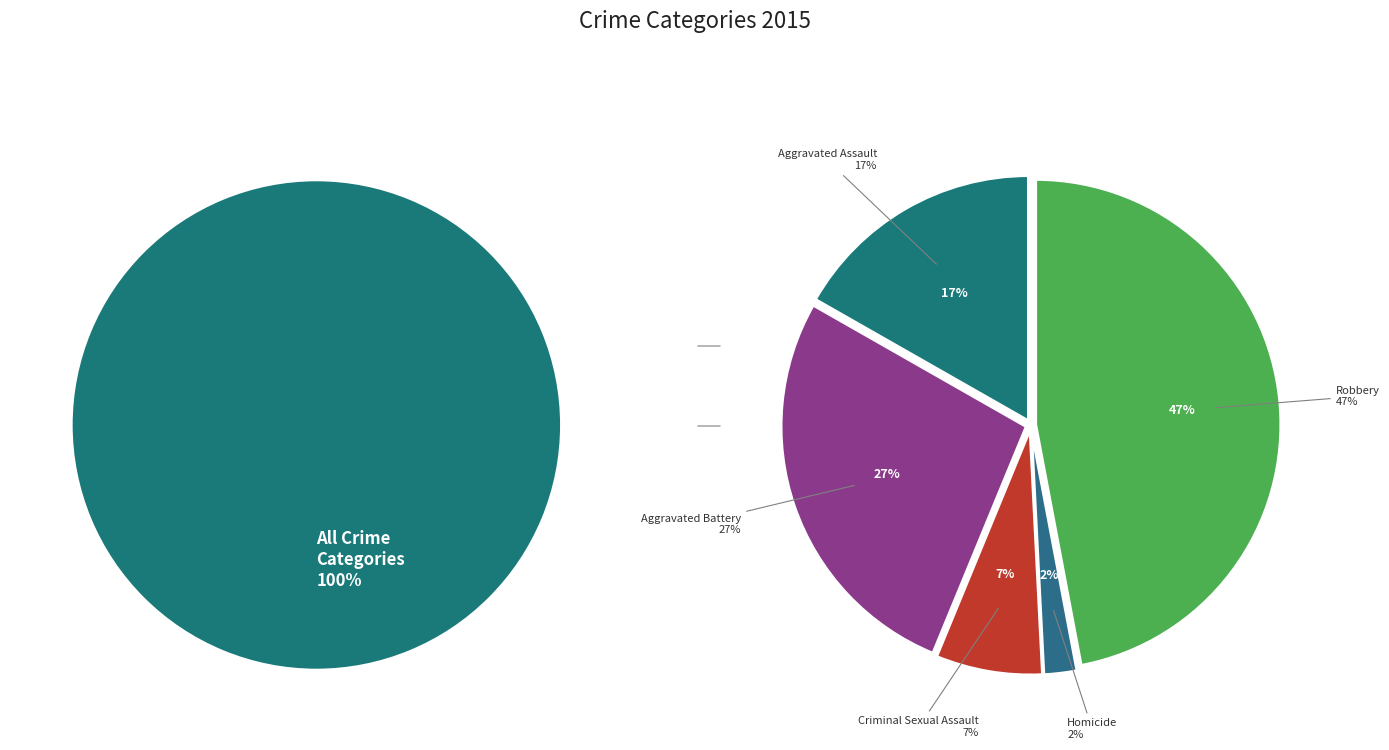

Rank the categories by value from highest to lowest.

Robbery, Aggravated Battery, Aggravated Assault, Criminal Sexual Assault, Homicide